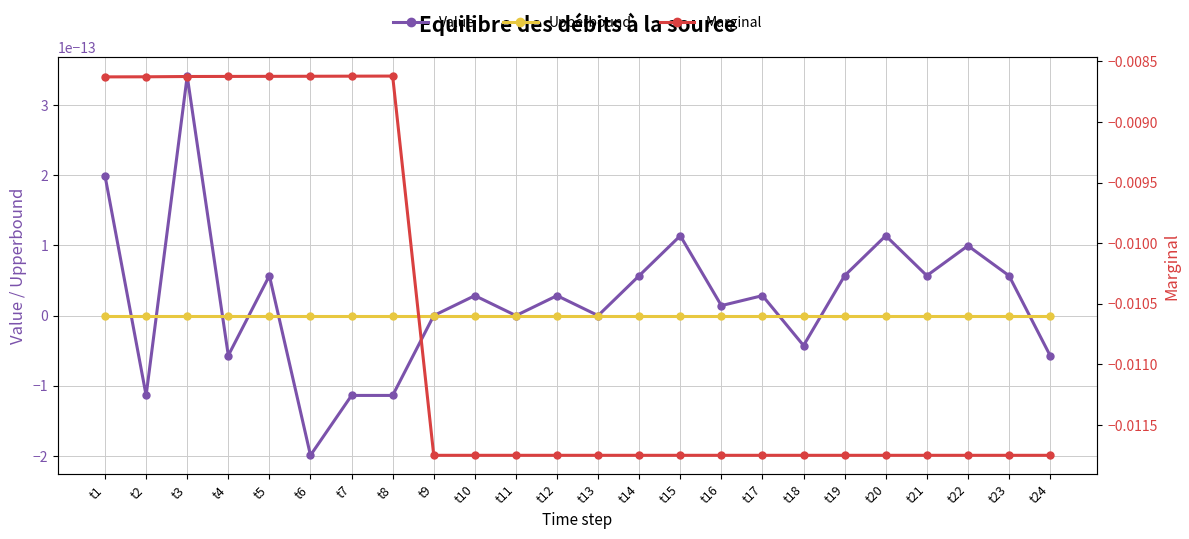

At which label does Value reach its peak?

t3